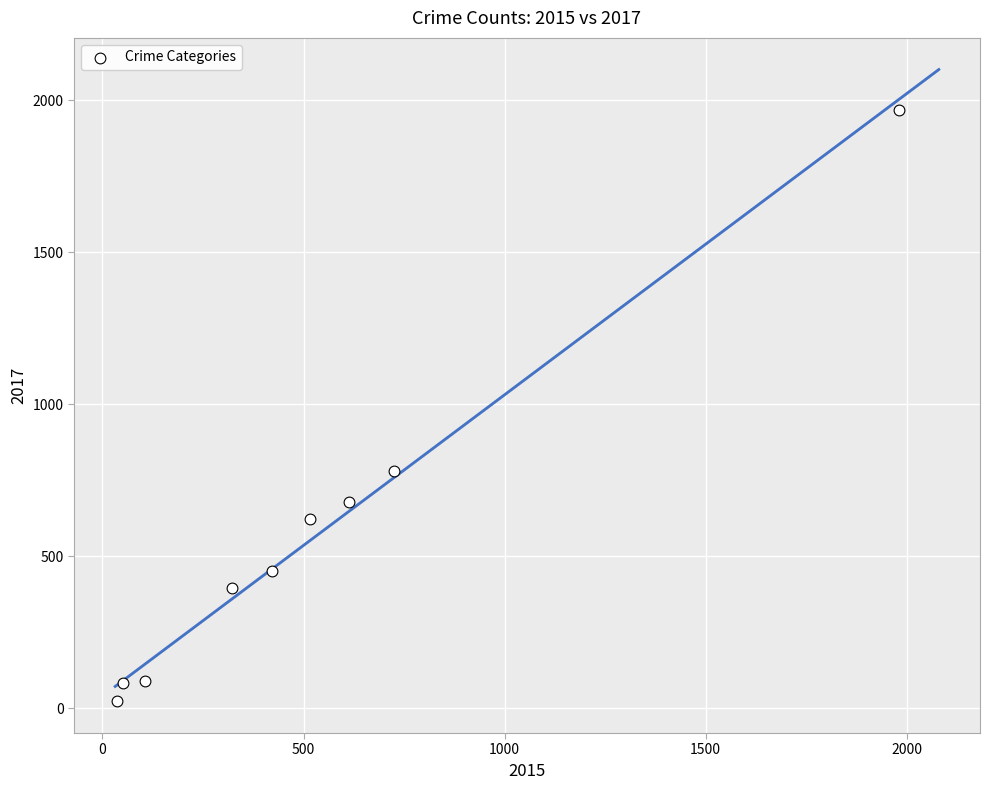

What Y value in the scatter plot is closest to 995?

780